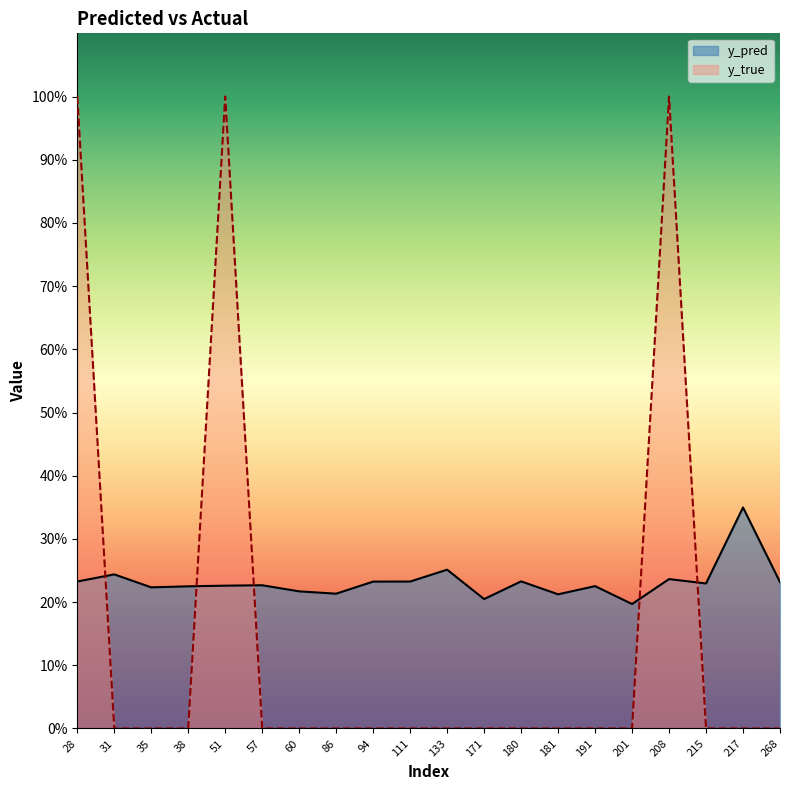

Is the value of y_pred at 133 greater than the value of y_true at 217?

Yes